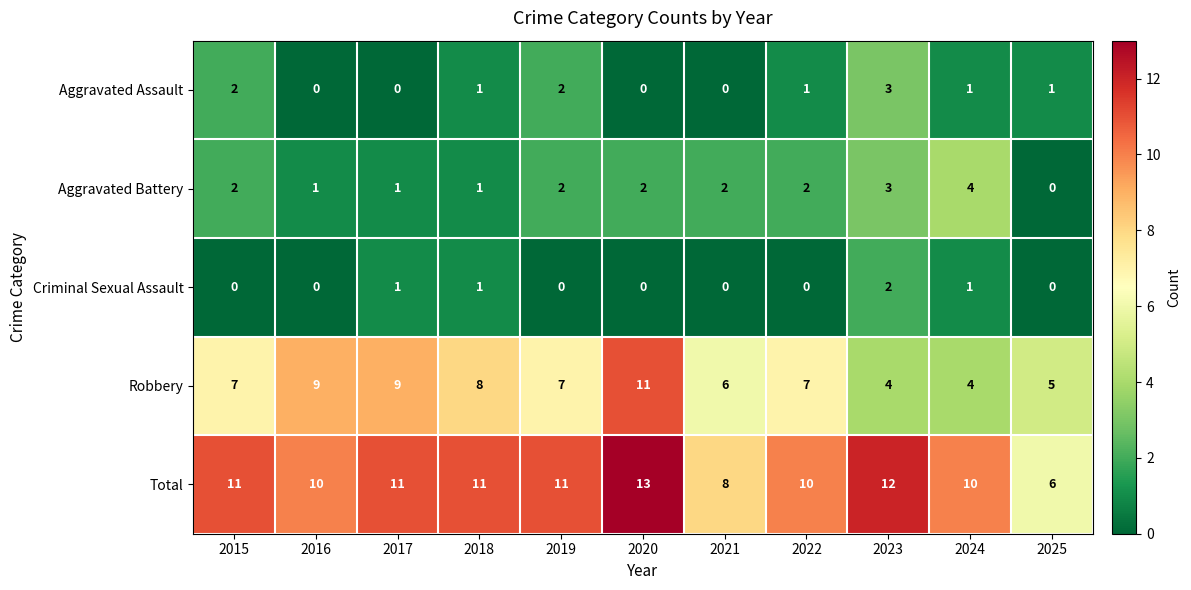

True or false: Aggravated Assault has a value of 2 at 2016.

False